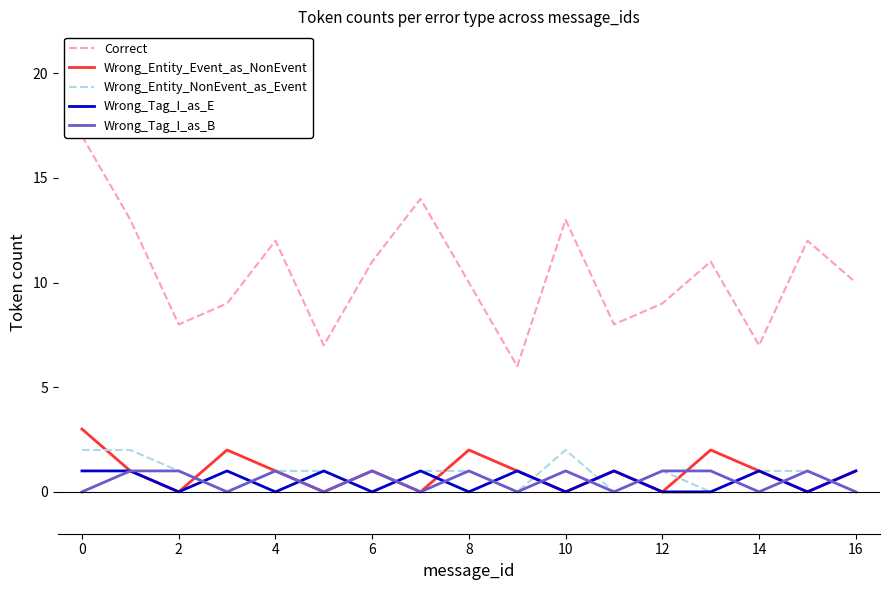

Is it true that Wrong_Tag_I_as_E equals 1 at 16?

True